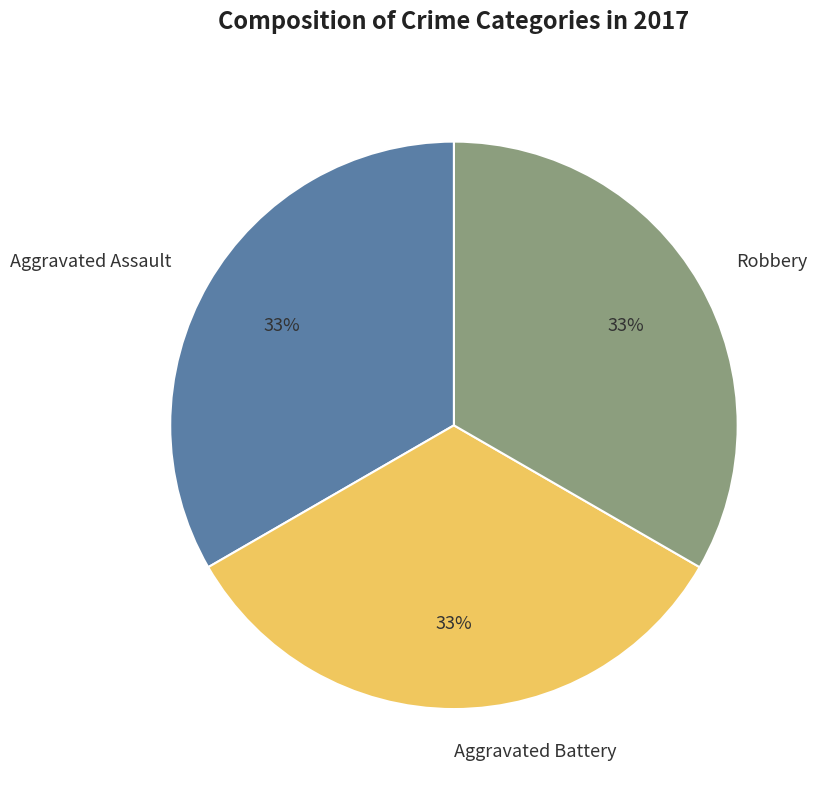

To the nearest percent, what is the difference between the largest and smallest slice percentages?

0%